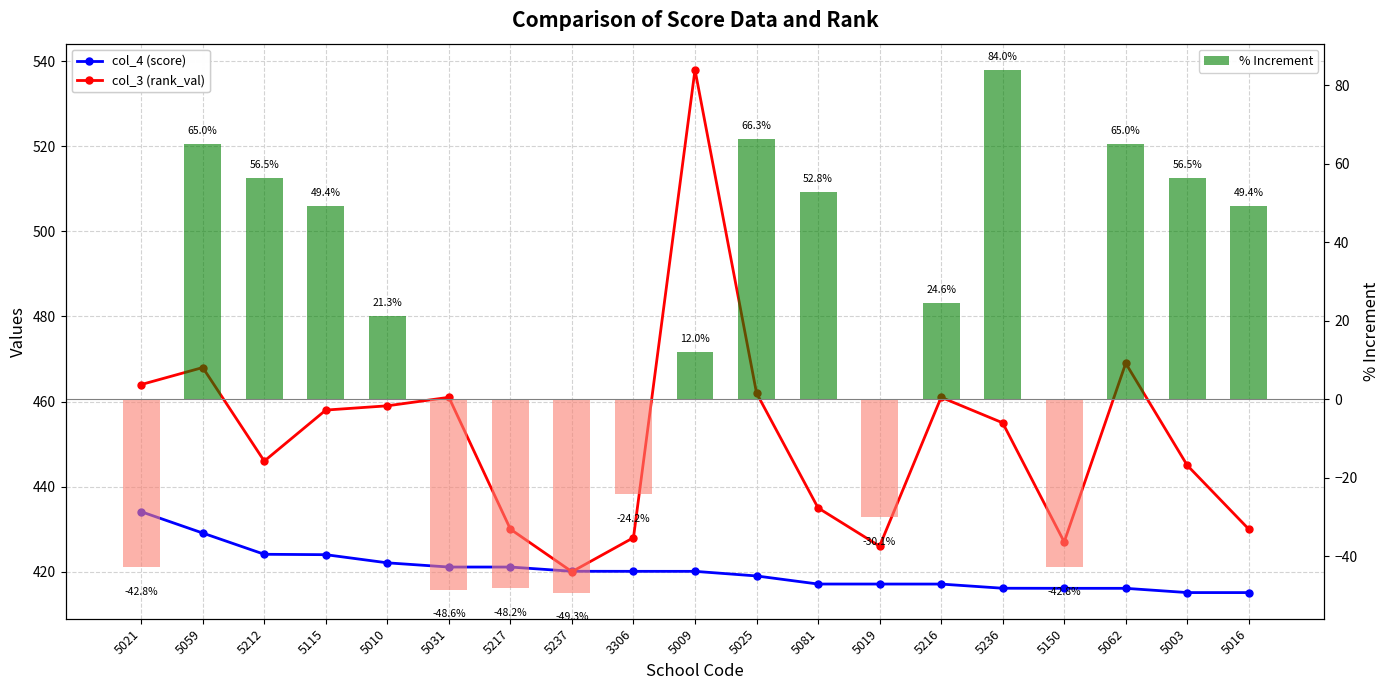

What is the average value of the col_4 (score) series?

420.2